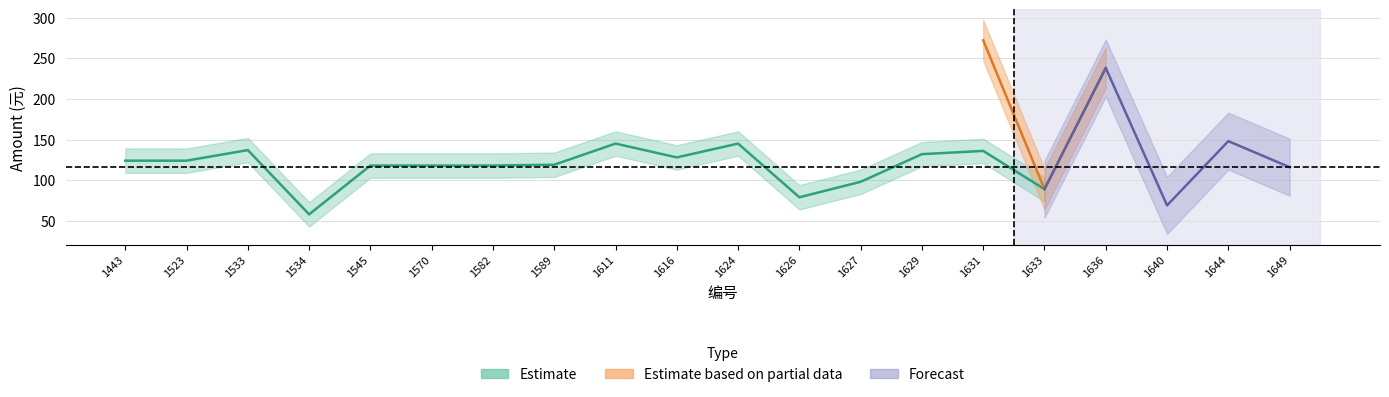

Reading left to right, list all the values displayed in this chart.

零售标准价: 124	124	137	58	118	118	118	119	145	128	145	79	98	132	136	89	119	69	148	116
金额: 124	124	137	58	118	118	118	119	145	128	145	79	98	132	272	89	238	69	148	116